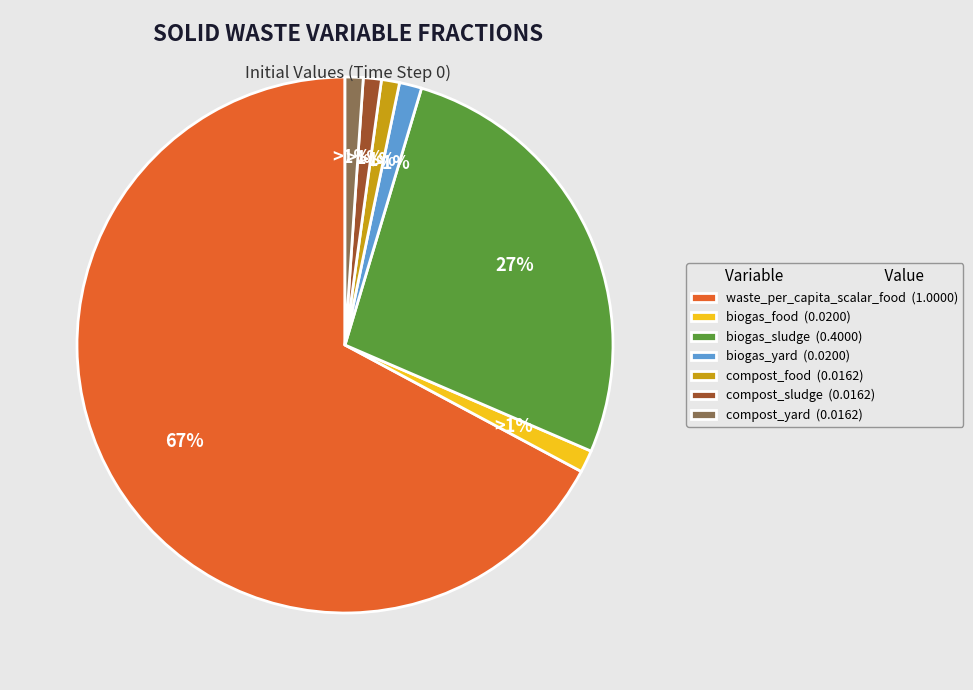

To the nearest percent, what percentage of the pie is biogas_yard (0.0200)?

1%